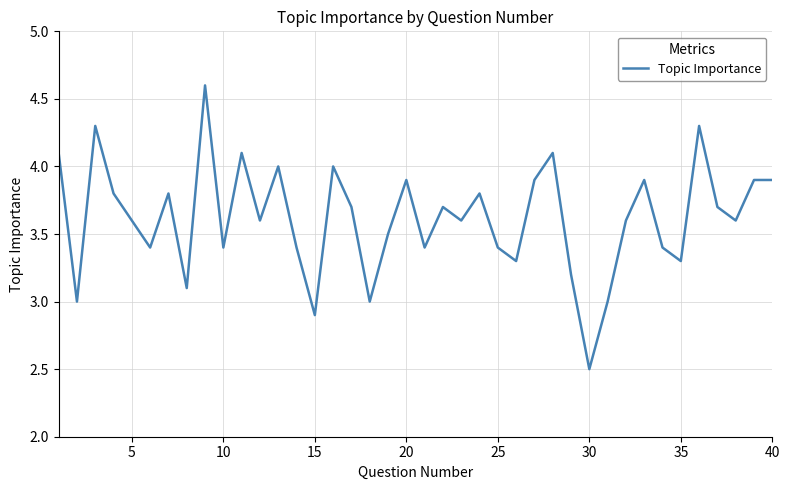

What is the smallest value displayed?

2.5